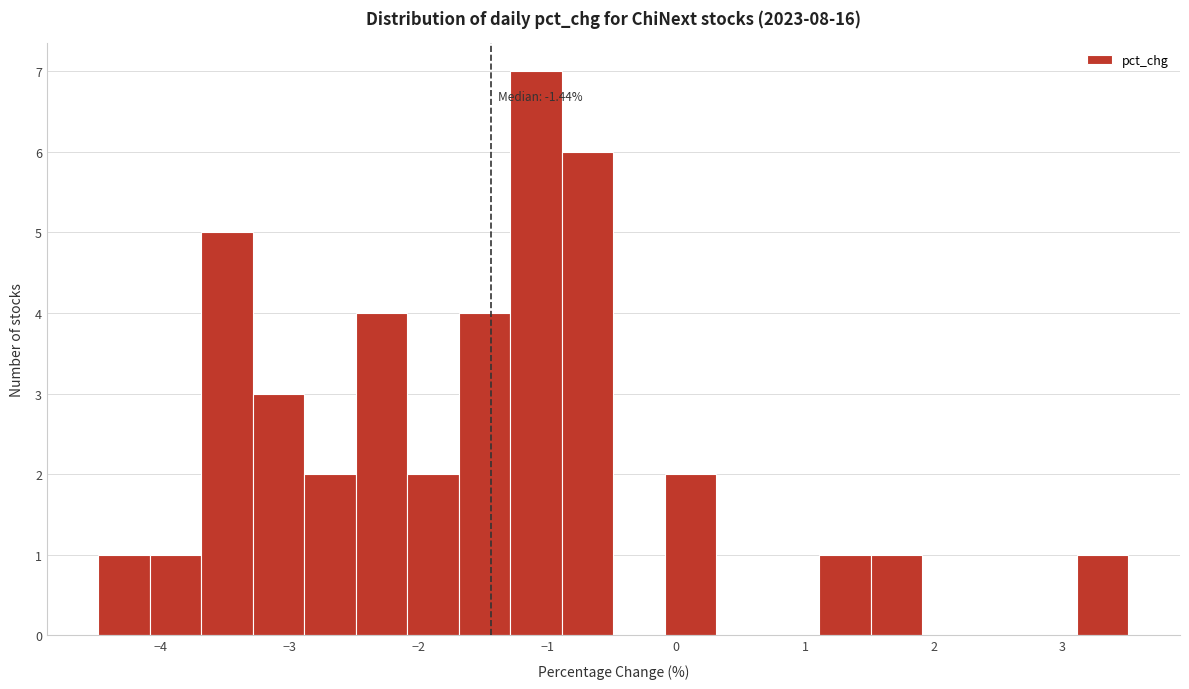

Around what value on the x-axis is the tallest bar? Give the approximate position of its centre, as read against the axis.

-1.1